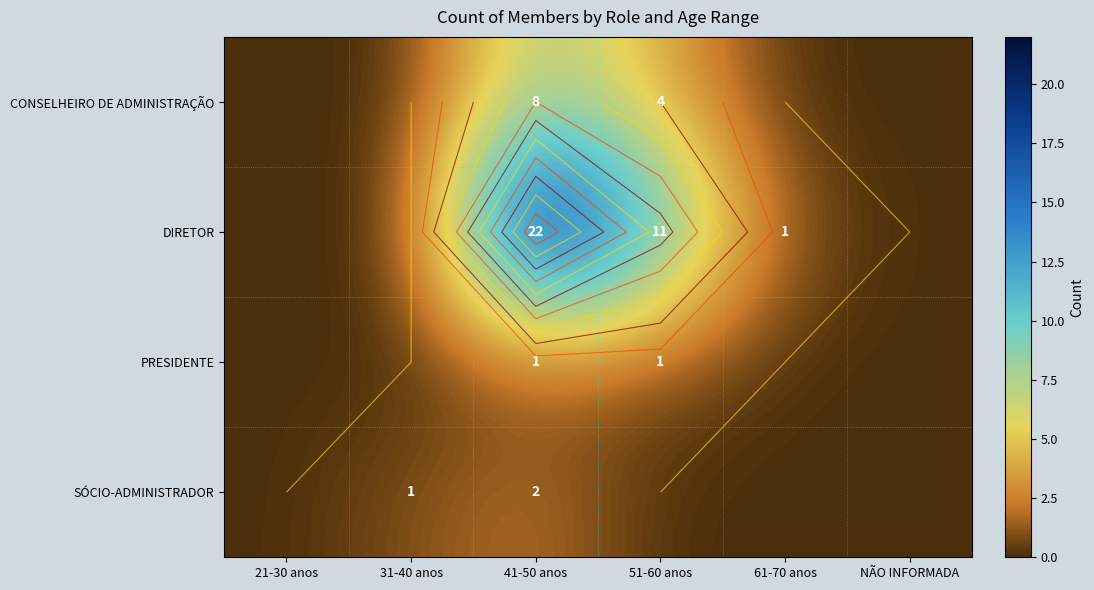

What is the approximate value of CONSELHEIRO DE ADMINISTRAÇÃO at 41-50 anos?

8